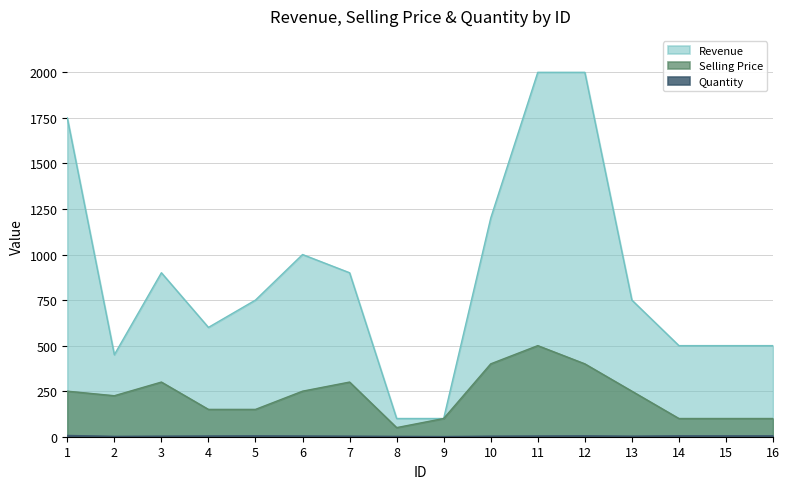

Rank the series by their average value, from lowest to highest.

Quantity, Selling Price, Revenue